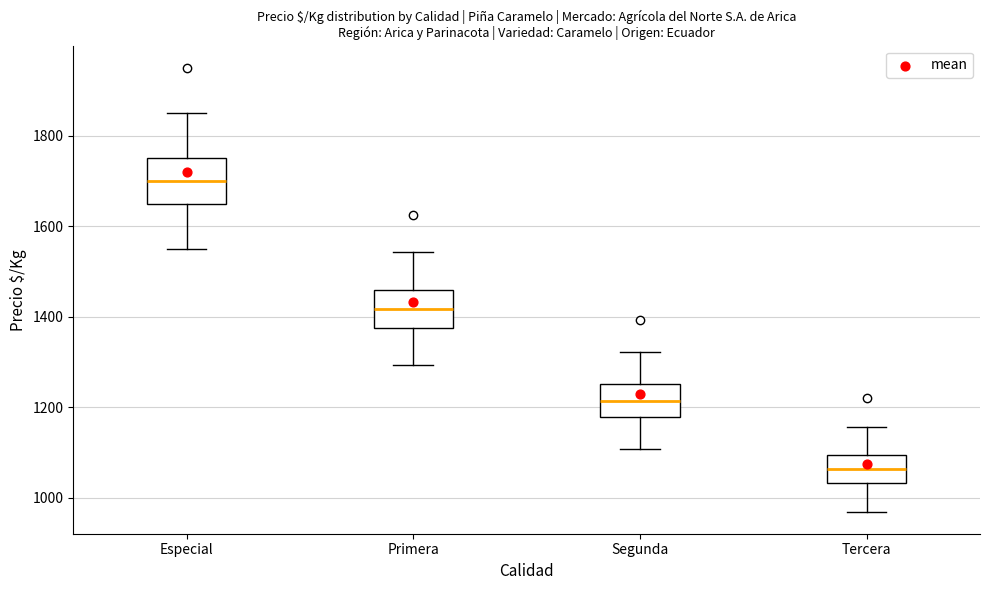

Reading left to right, transcribe this box plot: for each box, give where its median line is, the range the box spans, and where its two whiskers end, as read against the y-axis. The values are not printed on the chart, so give them approximately, as read against the axis.

Especial: median 1700, box 1660 to 1760, whiskers 1560 to 1860
Primera: median 1420, box 1380 to 1460, whiskers 1300 to 1540
Segunda: median 1220, box 1180 to 1260, whiskers 1100 to 1320
Tercera: median 1060, box 1040 to 1100, whiskers 960 to 1160